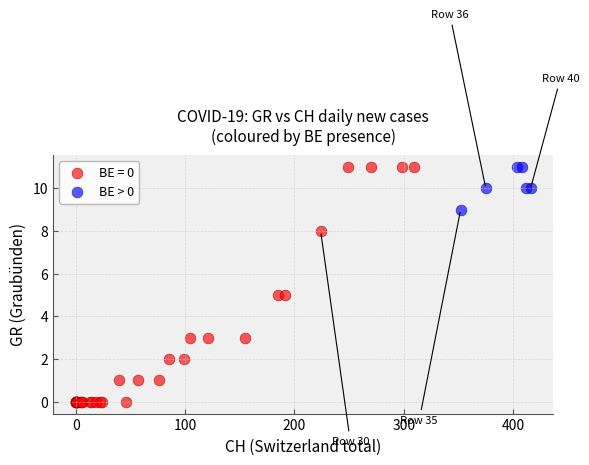

Which series contains the lowest Y value?

BE = 0